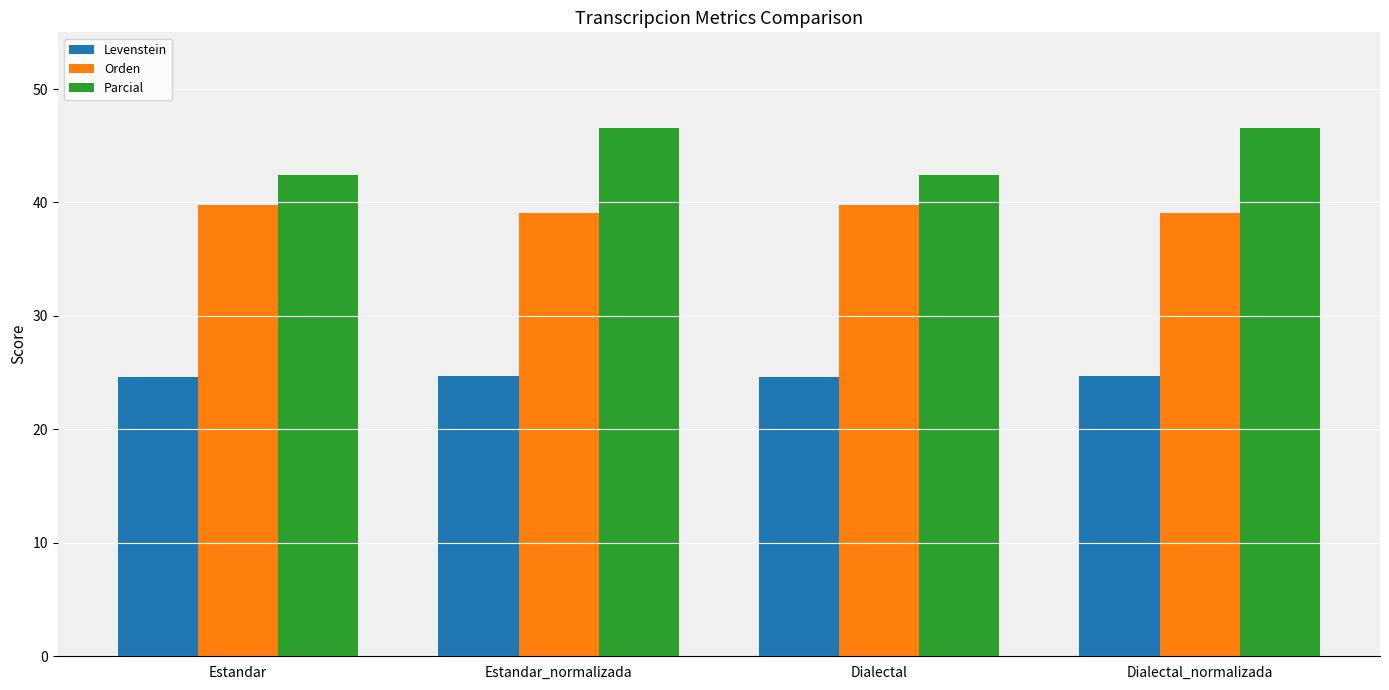

What is the difference between the maximum and minimum values in the Levenstein series?

0.2